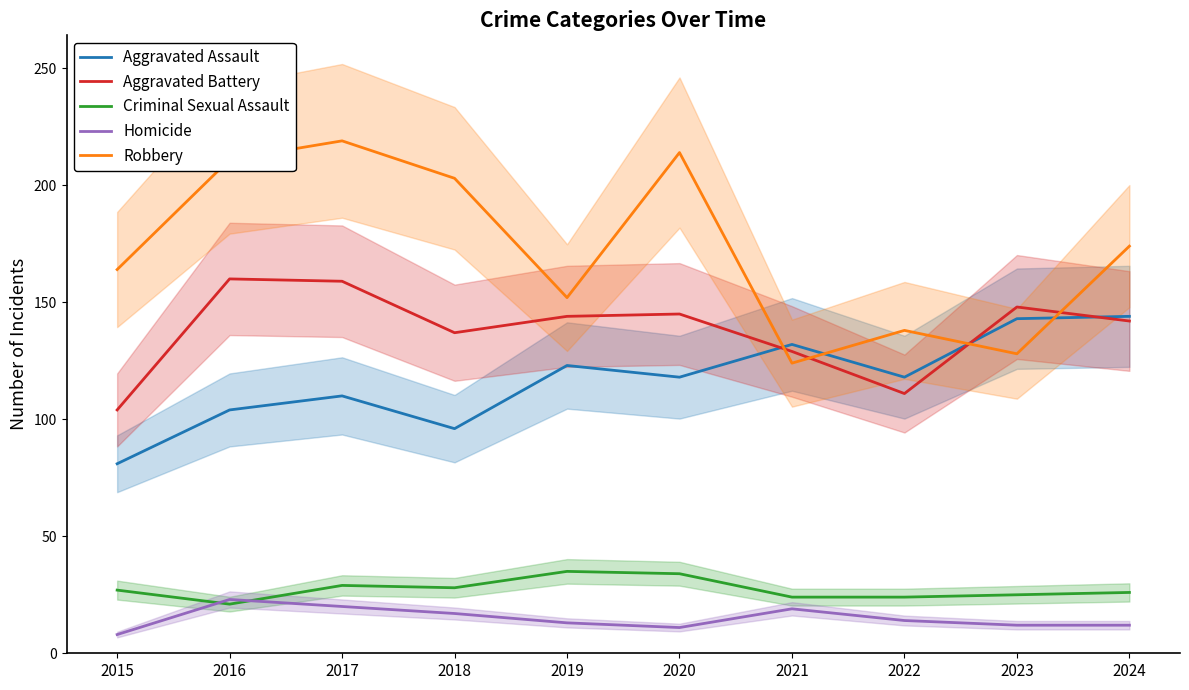

At which label does Homicide first exceed 14?

2016